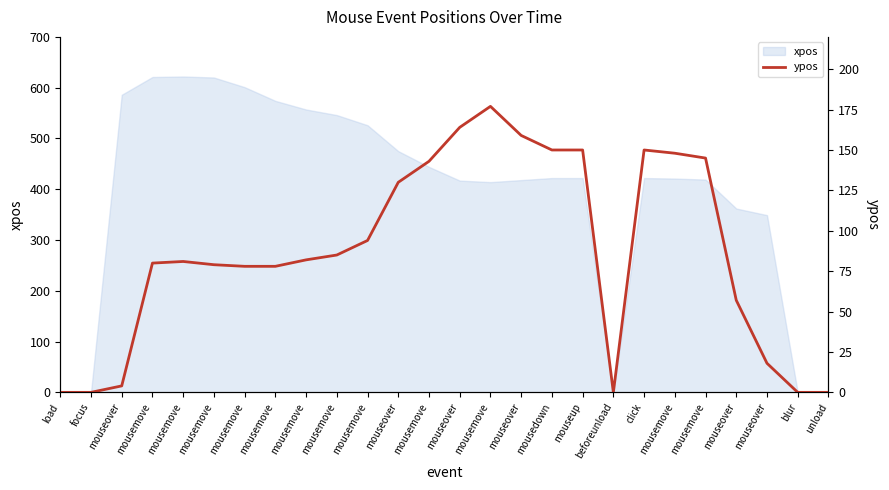

How many values are above zero?

21